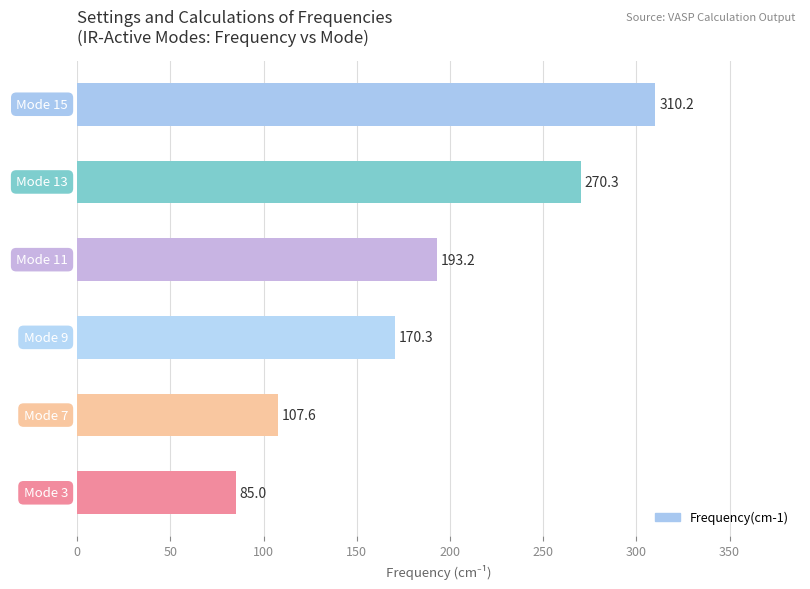

Reading bottom to top, what are all the values shown in this chart?

Mode 3=85.0	Mode 7=107.6	Mode 9=170.3	Mode 11=193.2	Mode 13=270.3	Mode 15=310.2